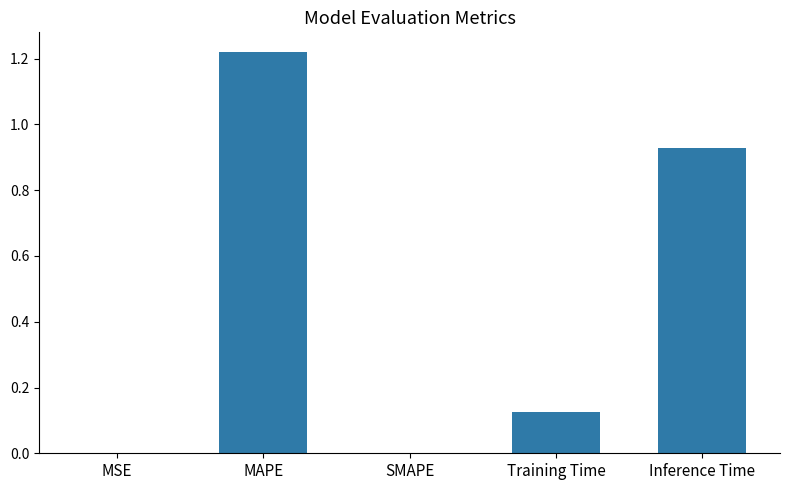

Are the bars grouped side by side (vs. stacked)?

No